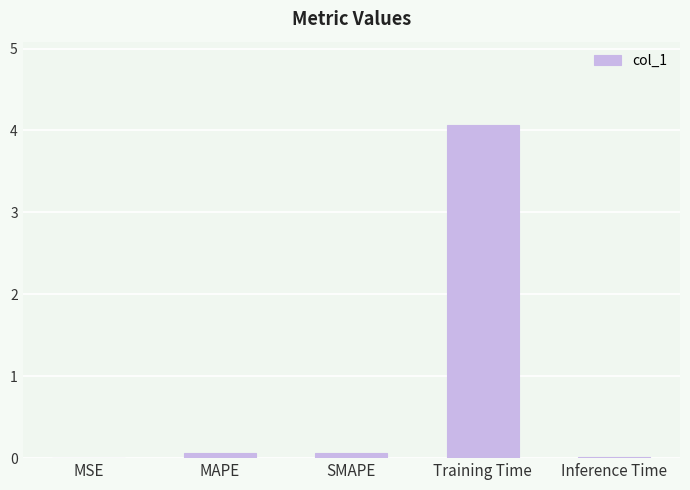

Read the value at Training Time.

4.1